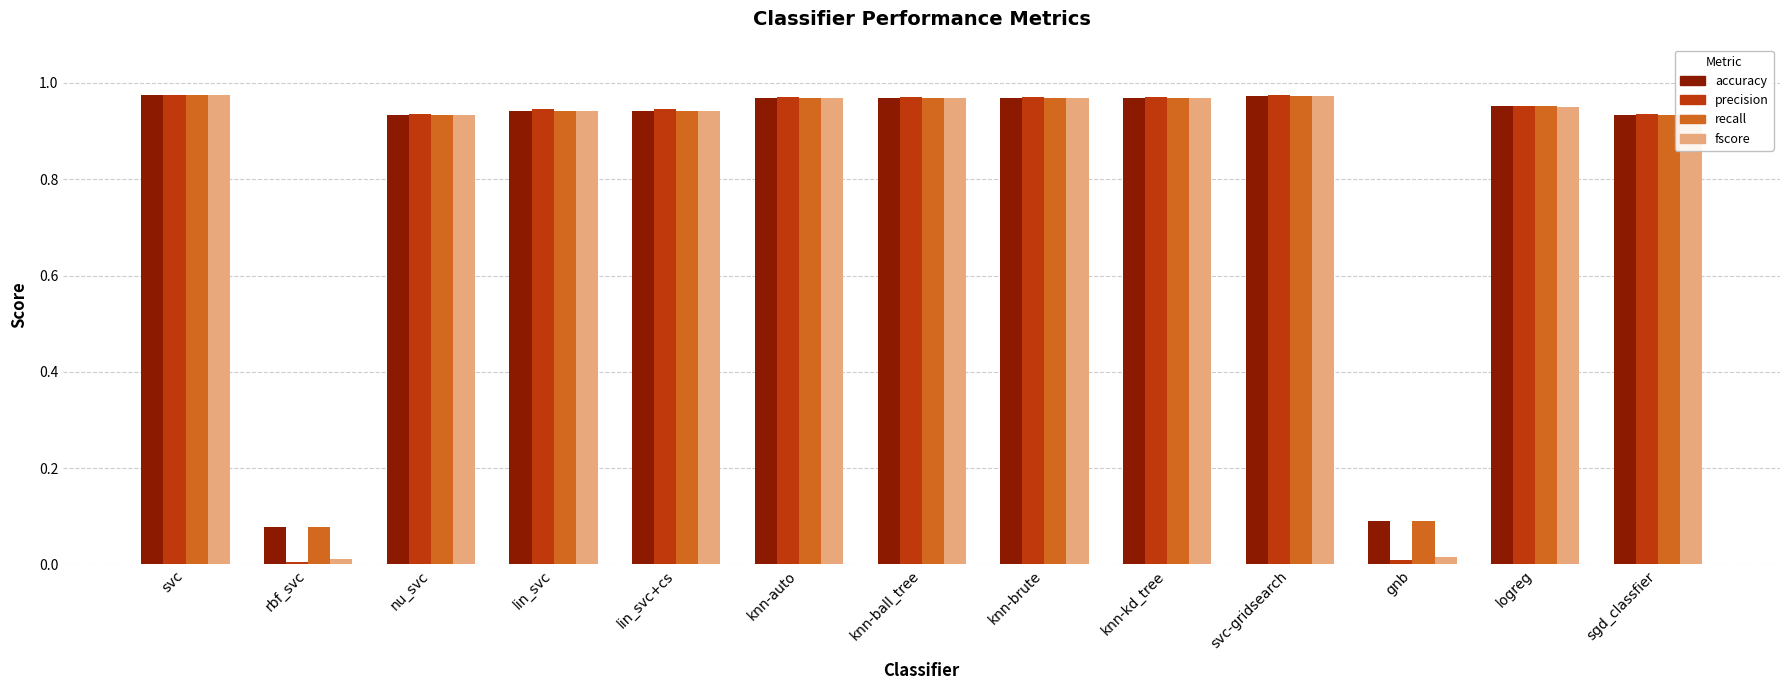

Is the value of precision at rbf_svc greater than the value of accuracy at lin_svc+cs?

No